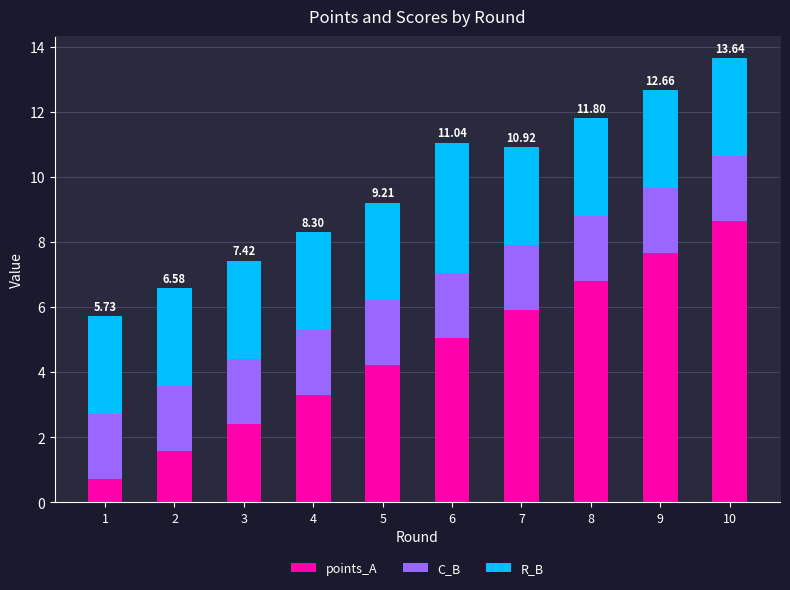

True or false: points_A has a value of 10.8 at 9.

False